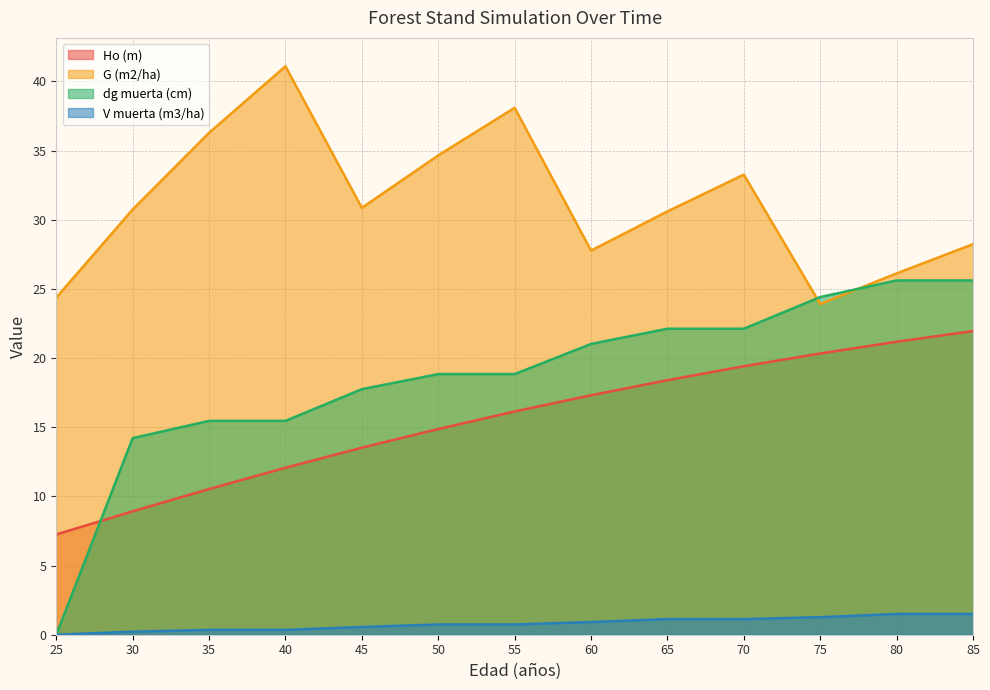

What is the sum of all V muerta (m3/ha) values?

10.4